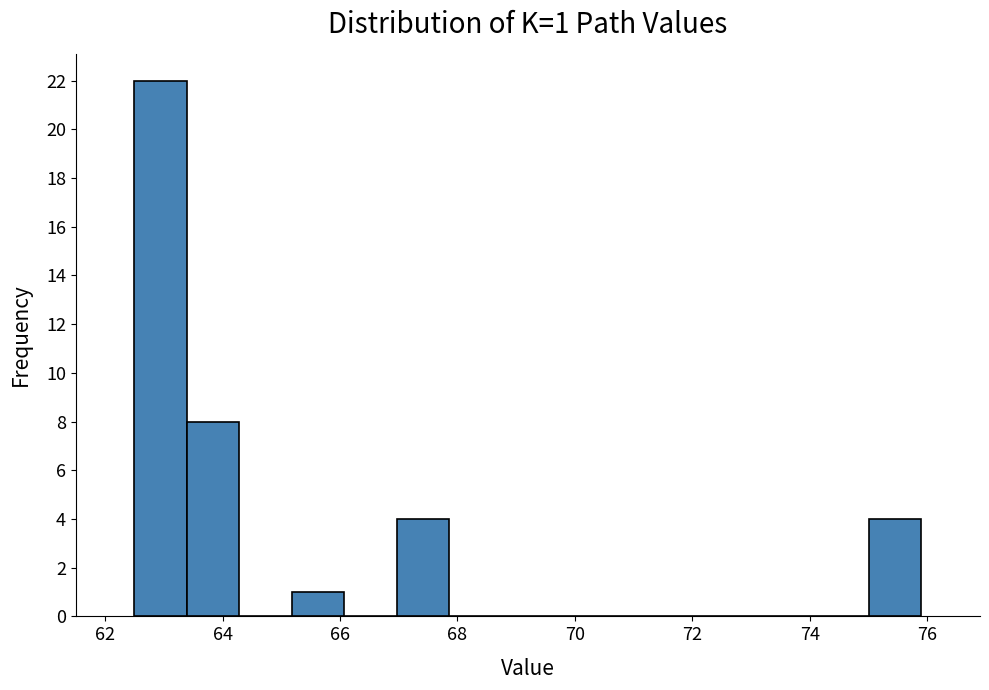

Which range on the x-axis has the tallest bar?

62.6 to 63.4